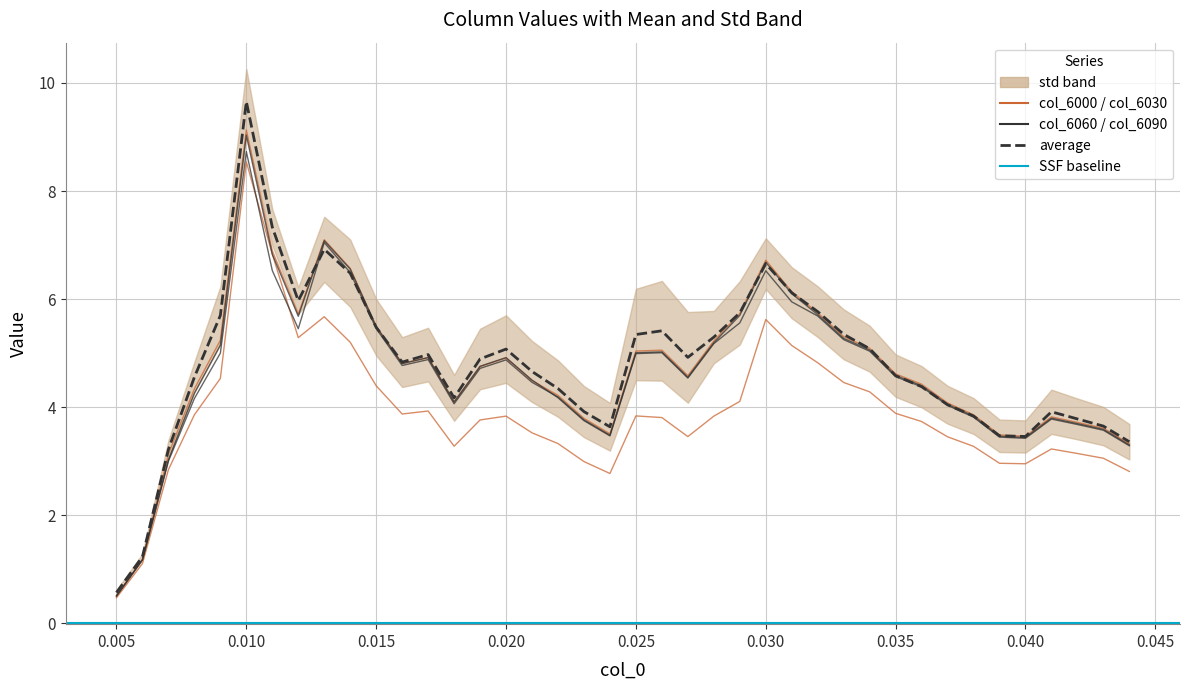

What is the difference between the highest and lowest values at 0.040?

0.5